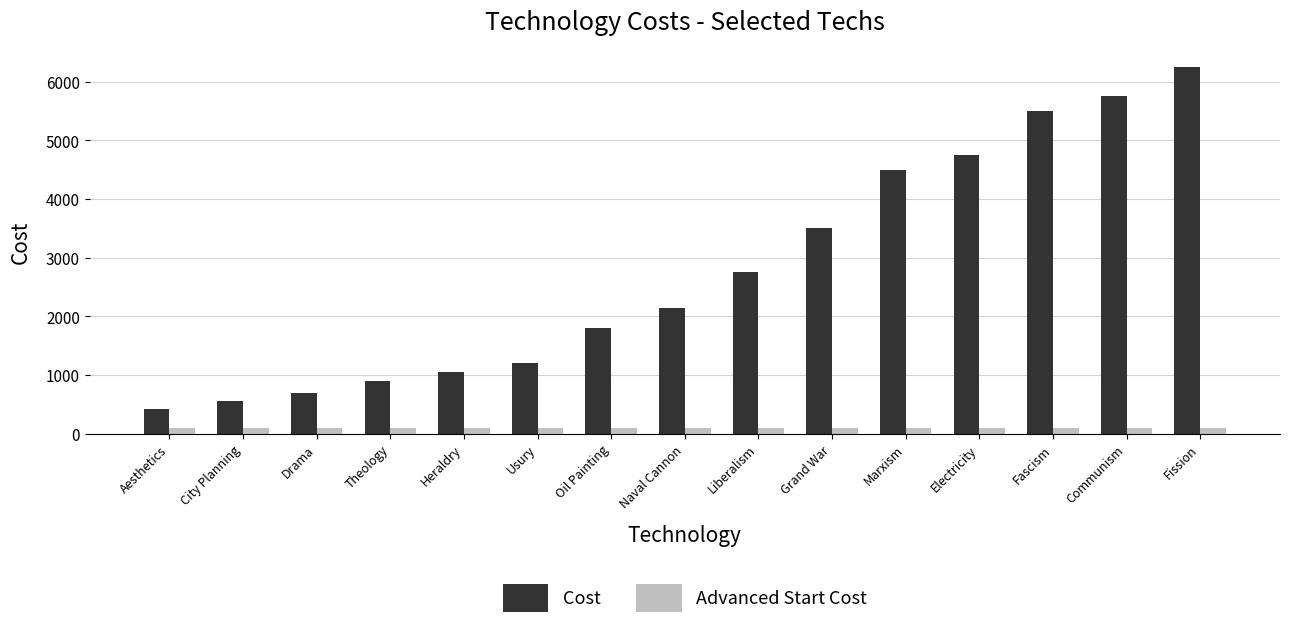

At which category is the sum across all series the highest?

Fission